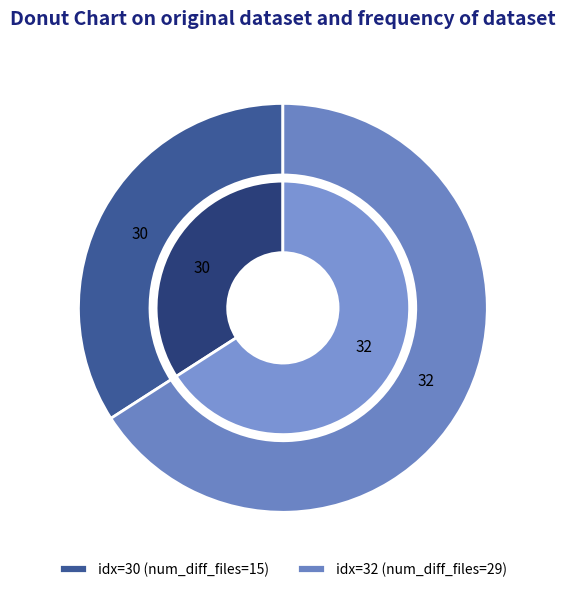

What is the largest slice in the pie chart?

32